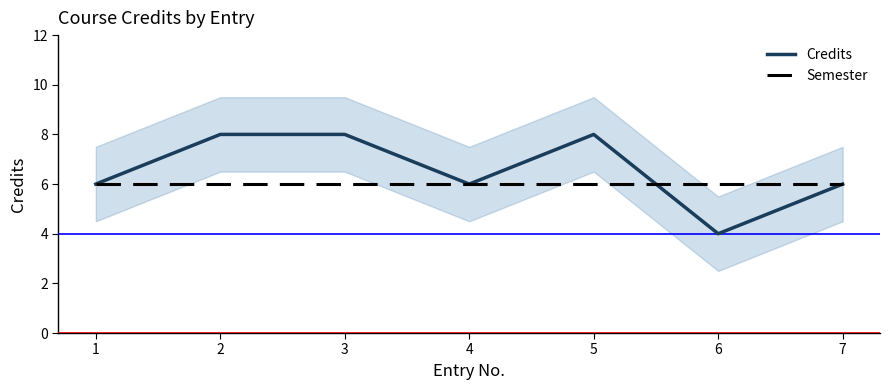

True or false: Credits and Semester cross at least once.

True